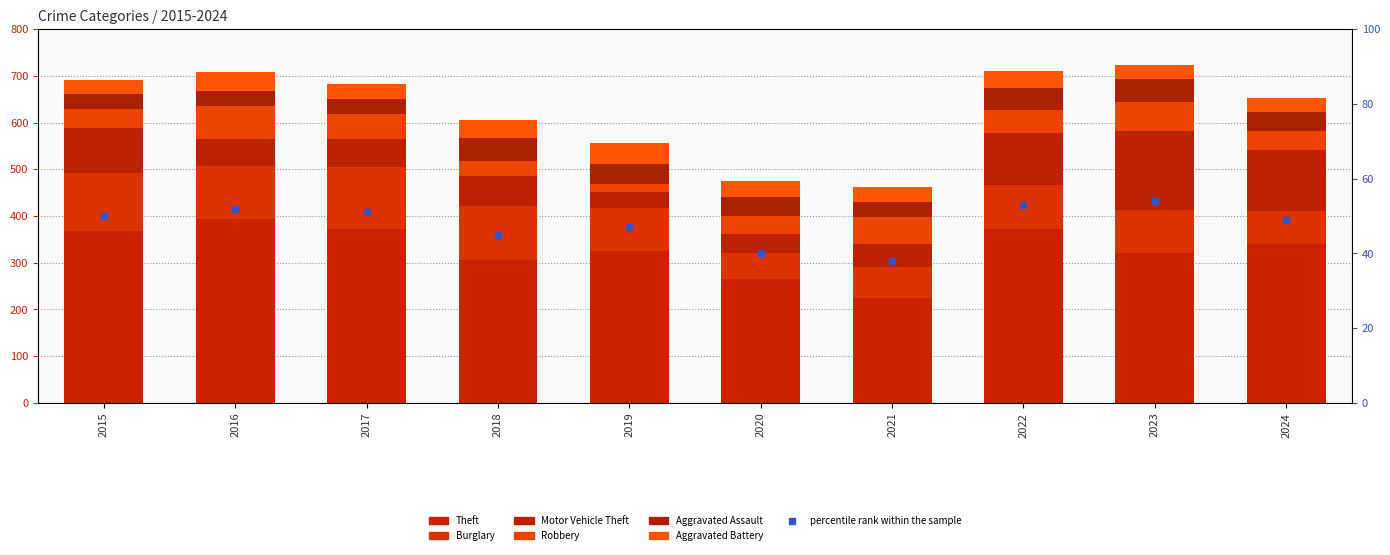

At 2018, list the series in order from largest to smallest.

Theft, Burglary, Motor Vehicle Theft, Aggravated Assault, Aggravated Battery, Robbery